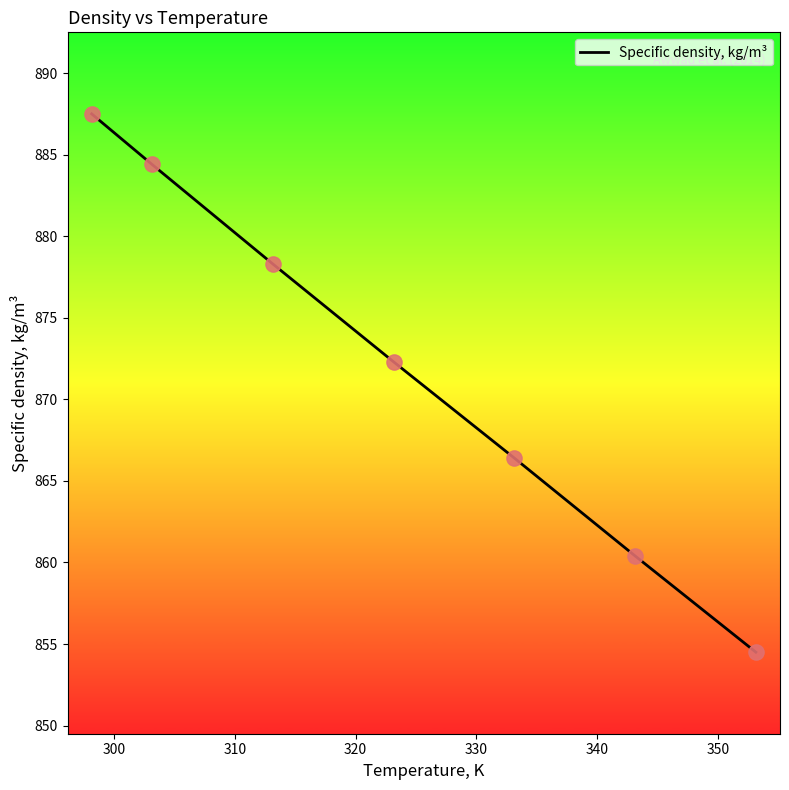

True or false: there are more than 1 points higher than both neighbors.

False